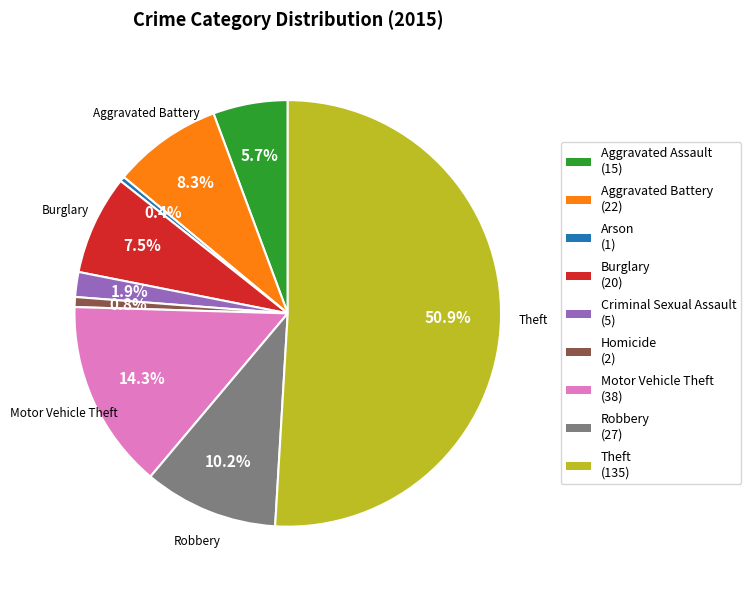

How many segments does this pie chart have?

9